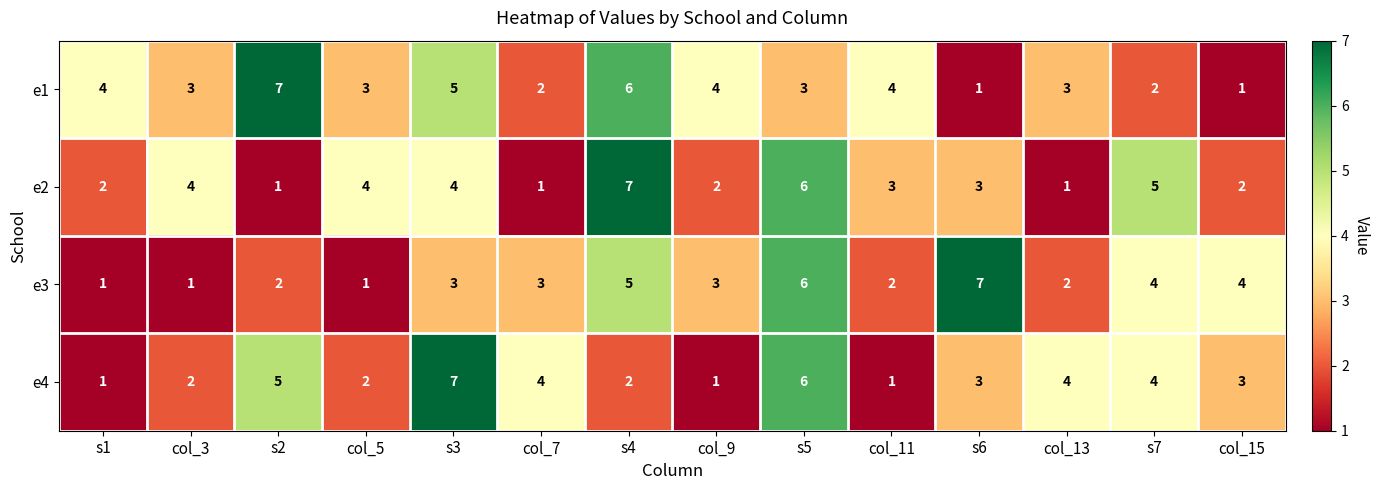

What is the maximum value shown in the chart?

7